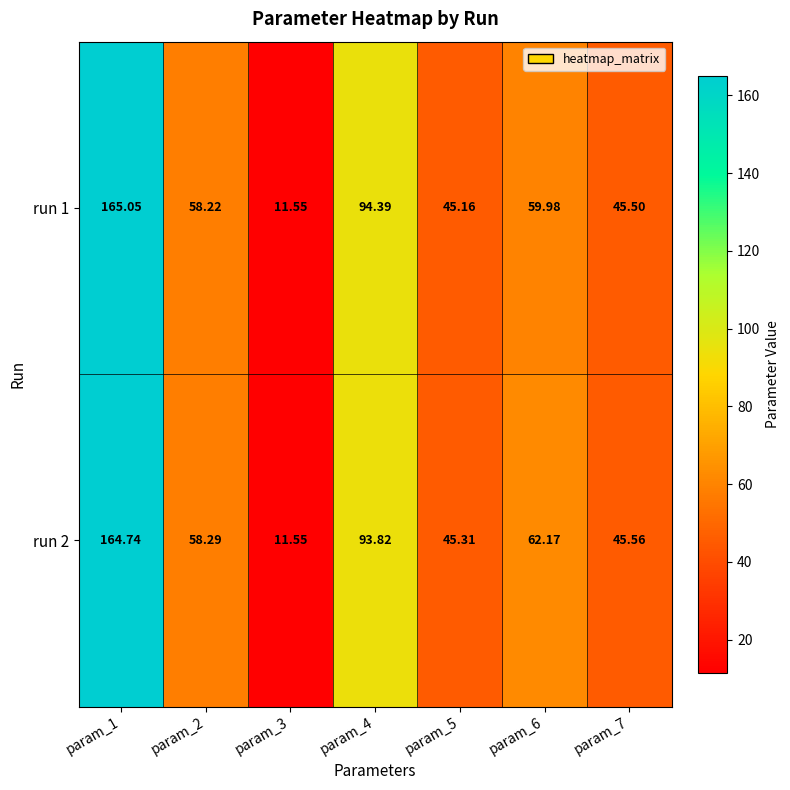

Is the value of run 1 at param_7 greater than the value of run 2 at param_5?

Yes